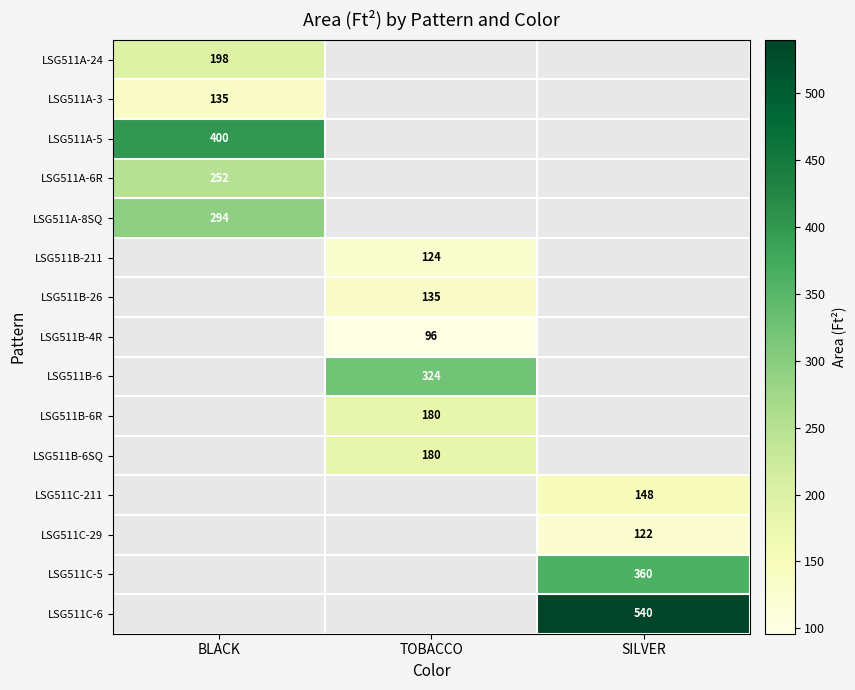

Is the value of LSG511A-8SQ at BLACK greater than the value of LSG511C-6 at SILVER?

No